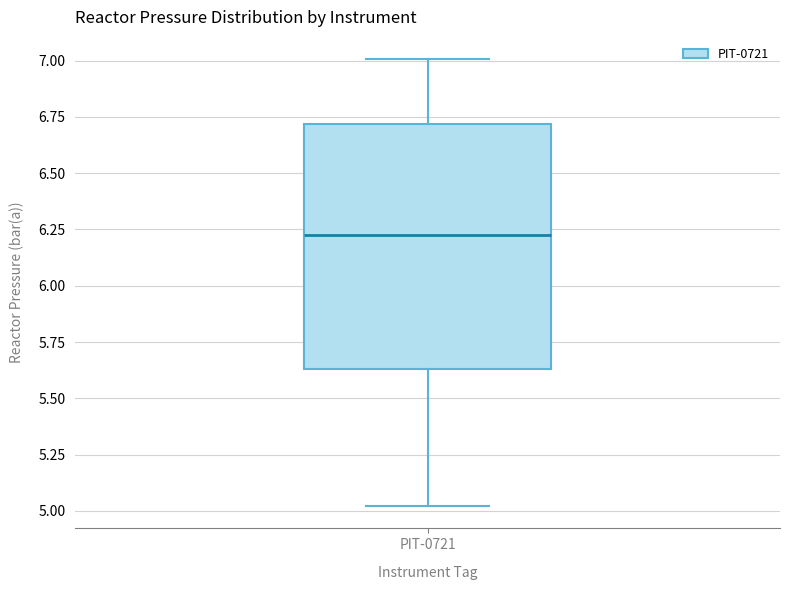

Where does the lower whisker of the box for PIT-0721 end on the y-axis? The values are not printed on the chart, so give them approximately, as read against the axis.

5.00